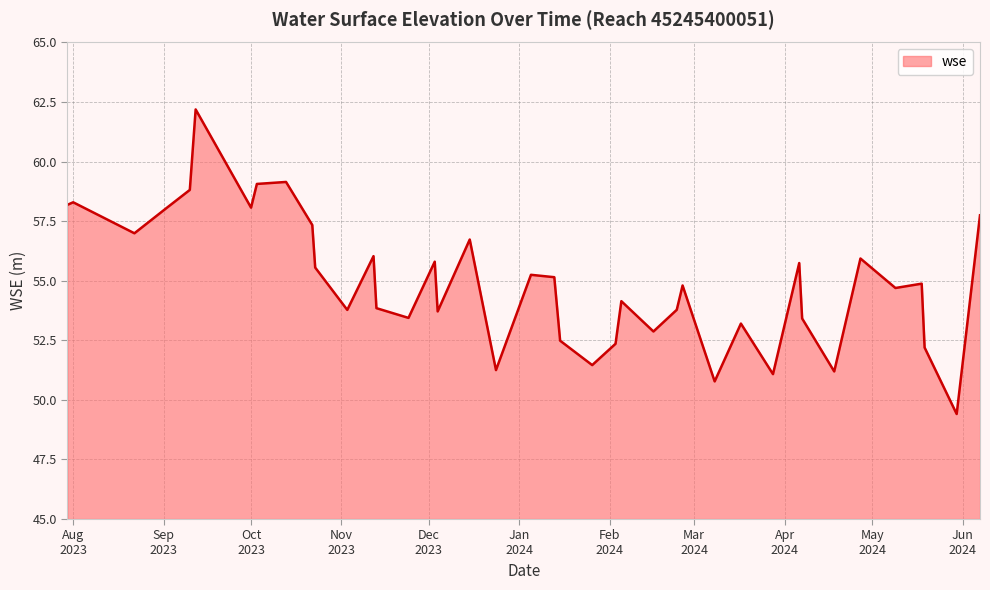

What is the difference between the maximum and minimum values?

12.8